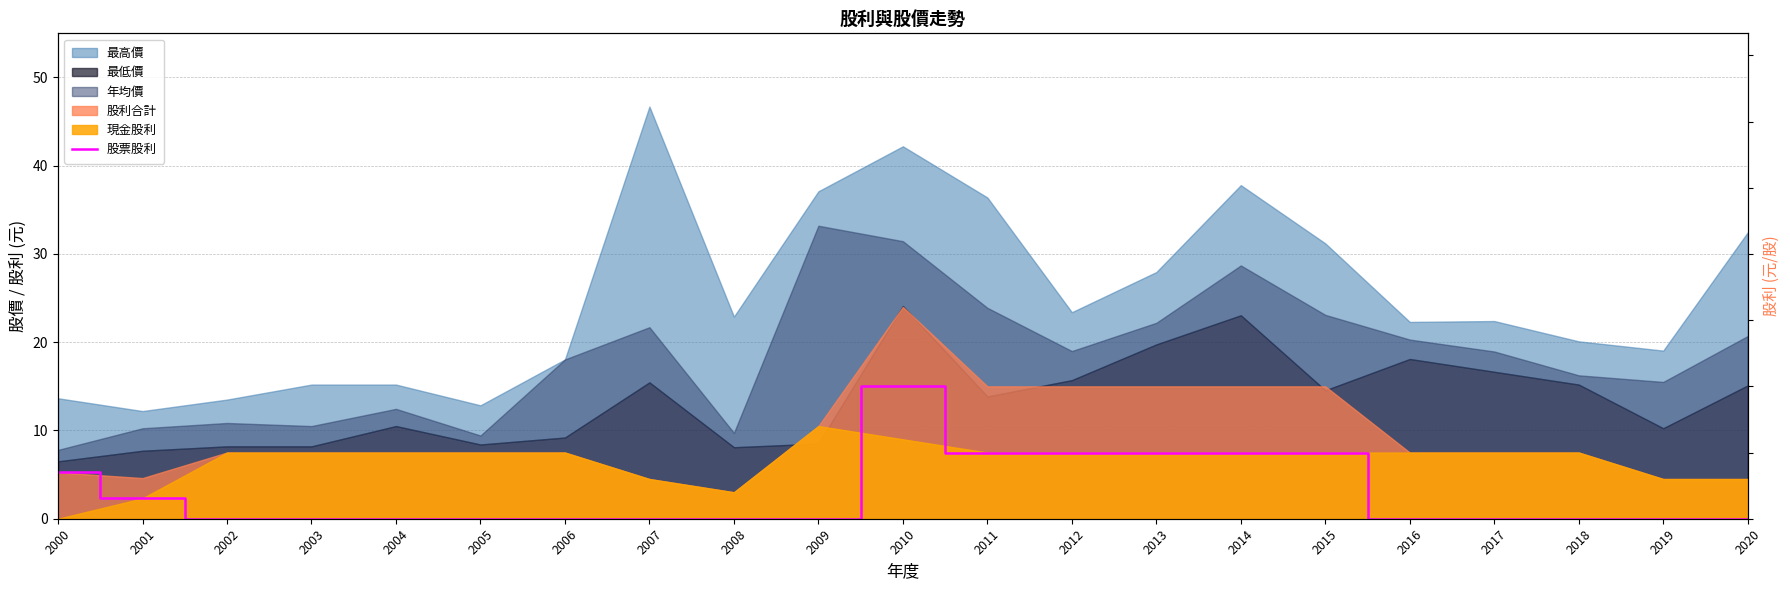

Reading right to left, extract all data points from this chart.

0.0	0.0	0.0	0.0	0.0	7.5	7.5	7.5	7.5	7.5	15.0	0.0	0.0	0.0	0.0	0.0	0.0	0.0	0.0	2.3	5.2